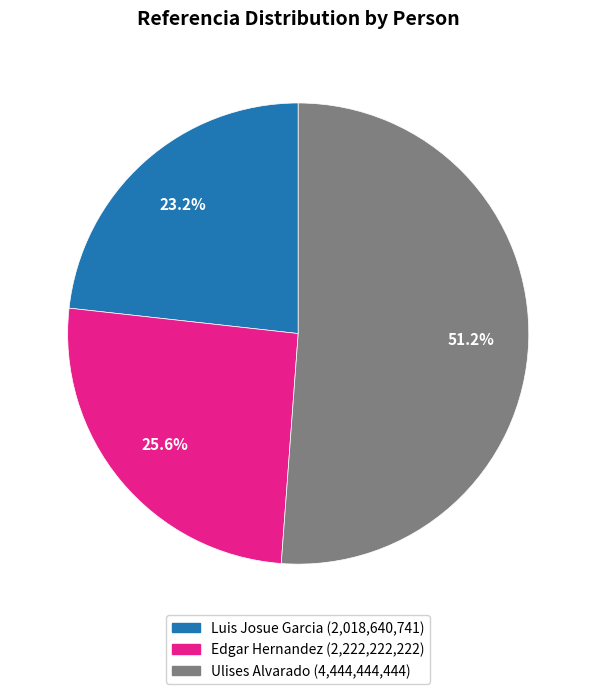

Is the sum of Ulises Alvarado and Edgar Hernandez greater than half?

Yes